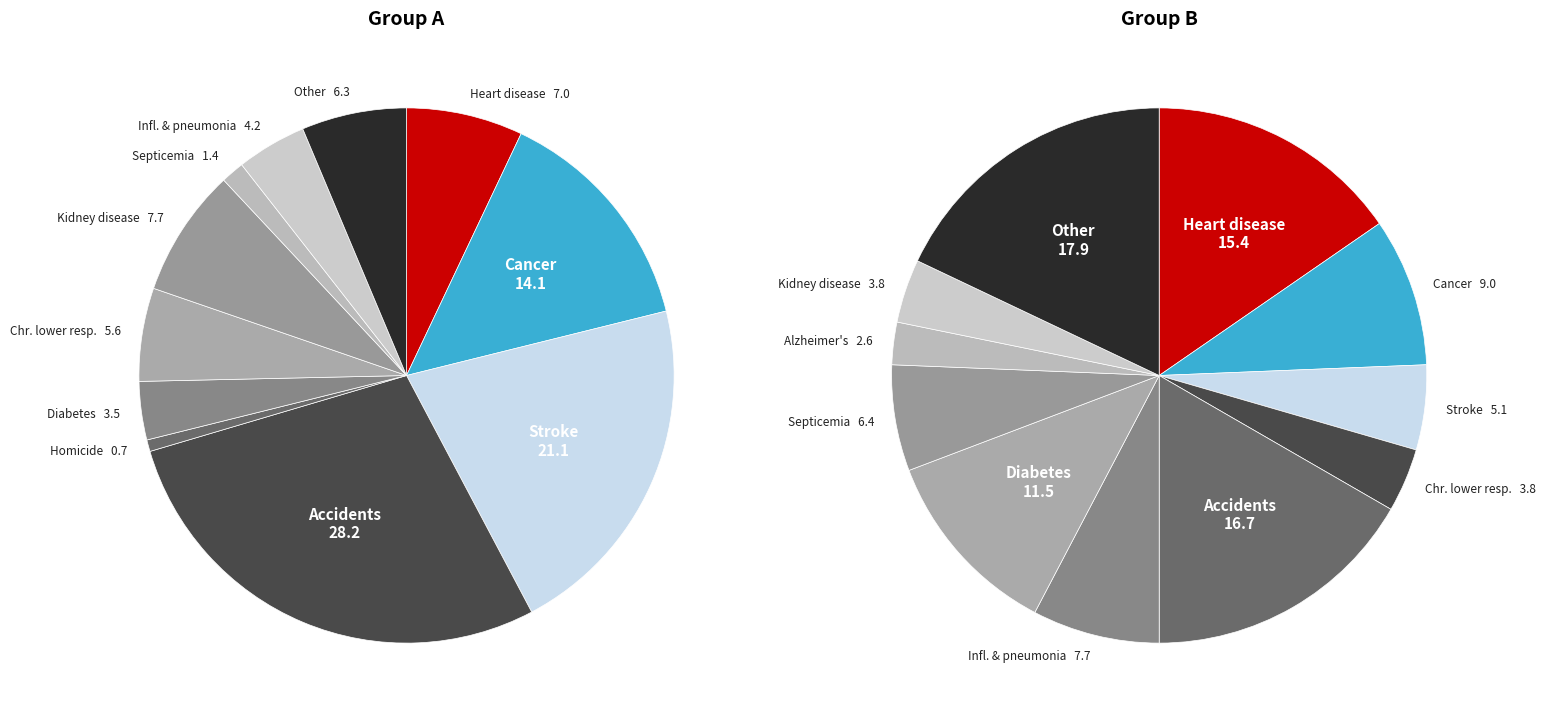

Do 4 and 3 together represent more than half of the pie?

No